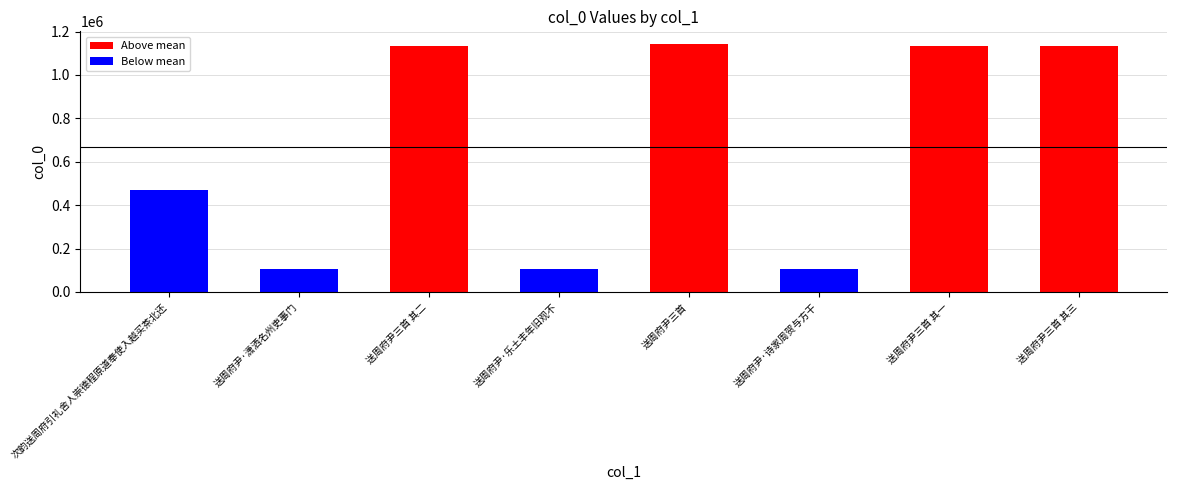

What is the smallest value displayed?

108147